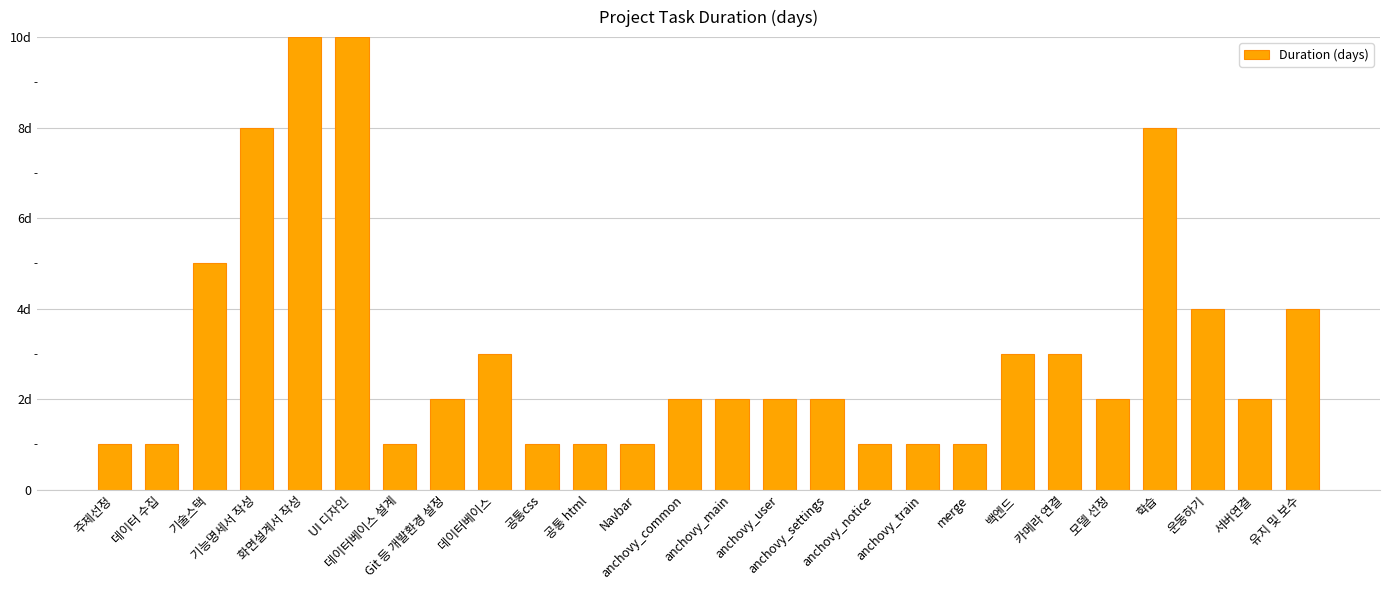

The value at 주제선정 is 1. True or false?

True